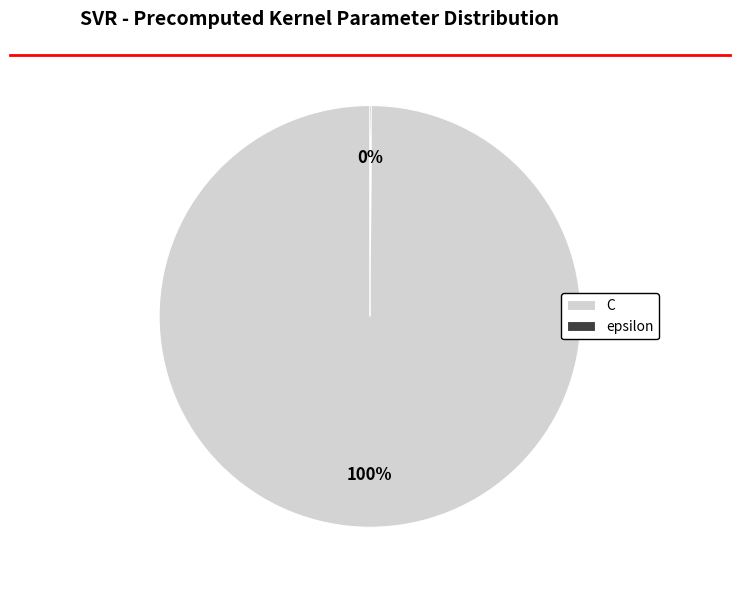

True or false: C accounts for 100% of the total.

True